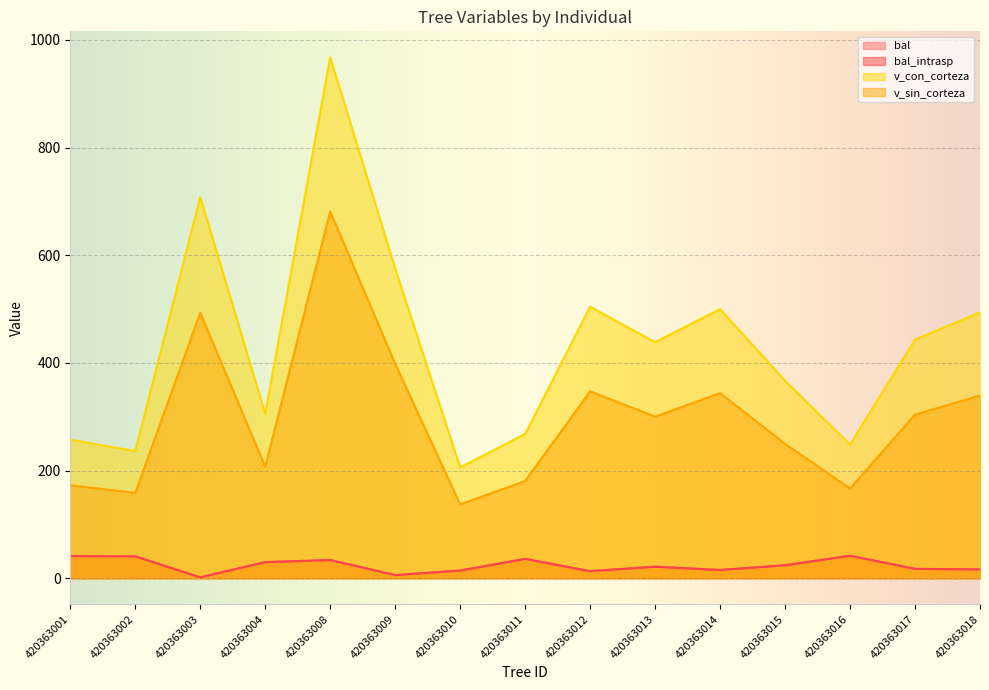

Where does the v_con_corteza series first go above 438?

420363003